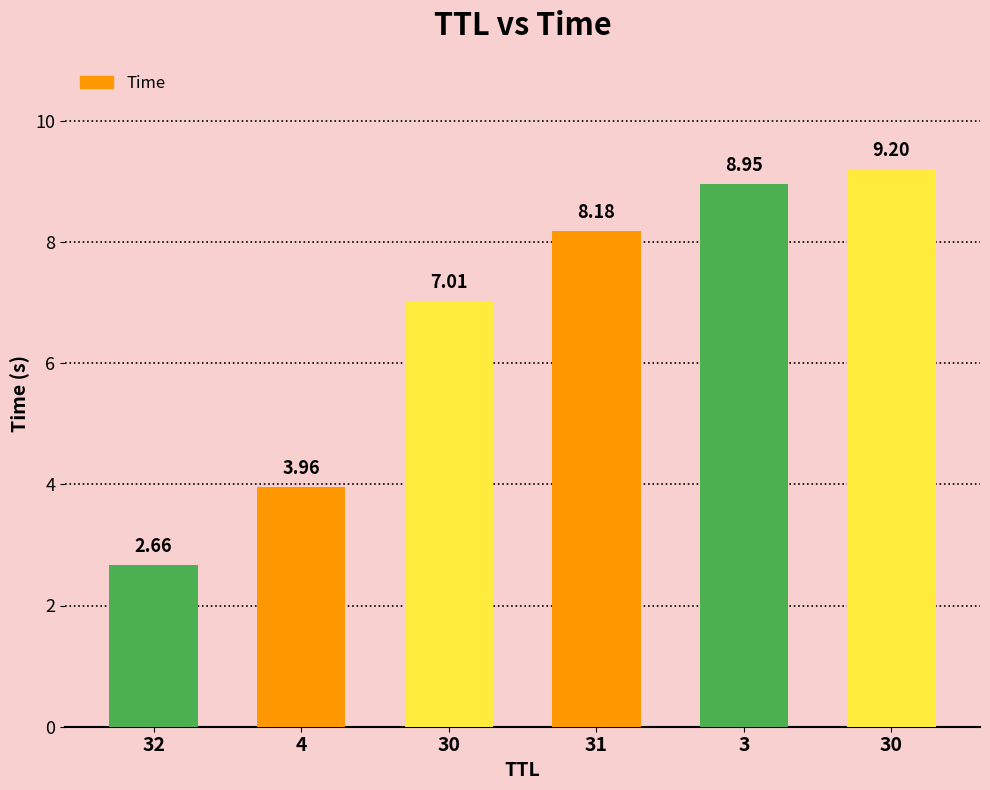

Which category has the lowest value across all series?

32